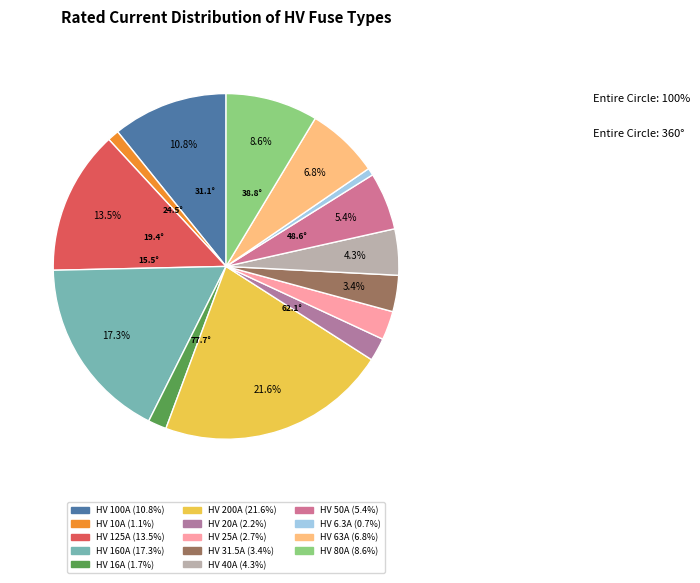

Does HV 200A represent more than half of the total?

No